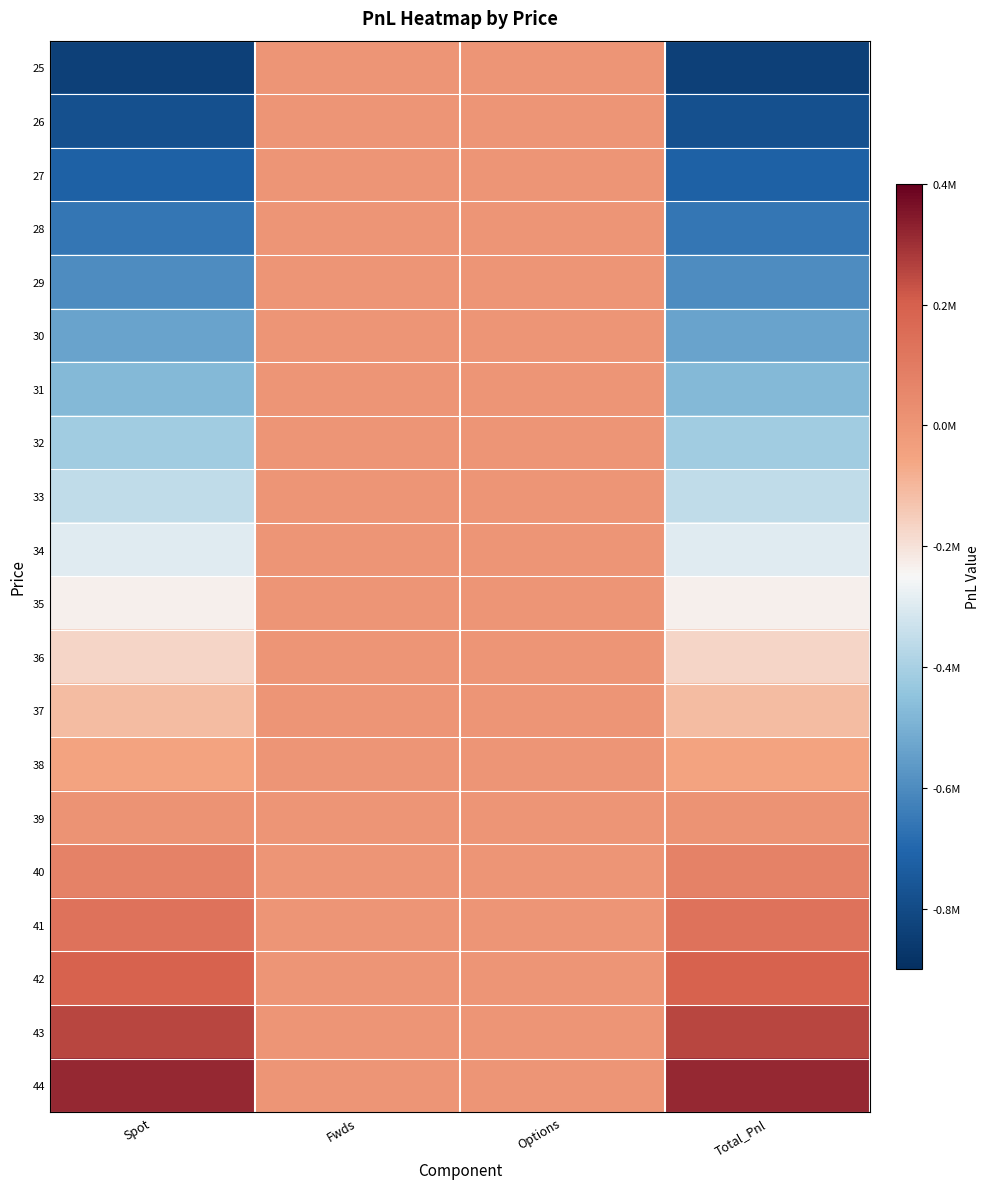

How many series are shown in this chart?

20